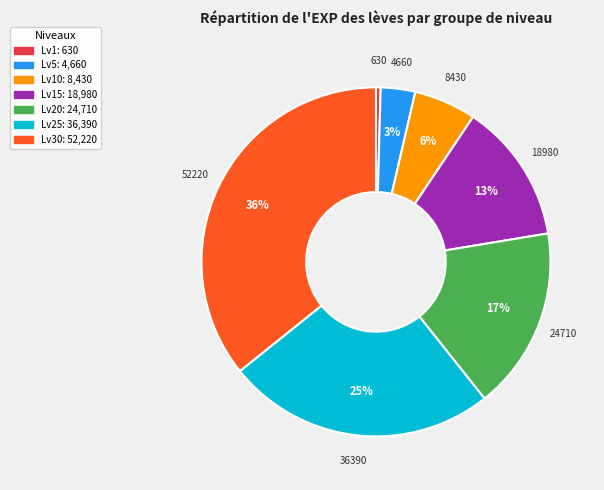

To the nearest percent, what is the average slice percentage?

14%